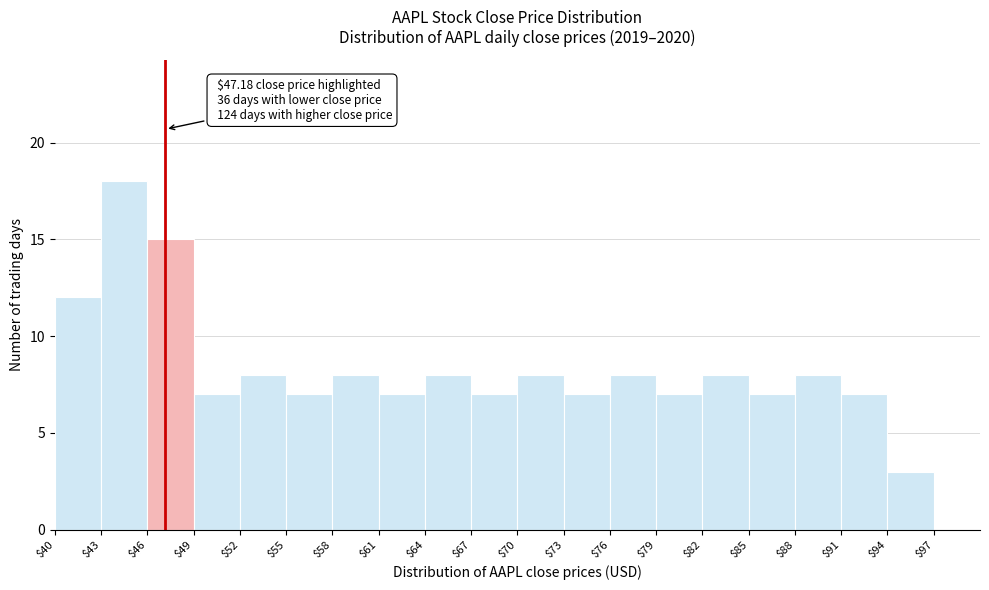

Over which range of the x-axis is the bar tallest?

$43 to $46